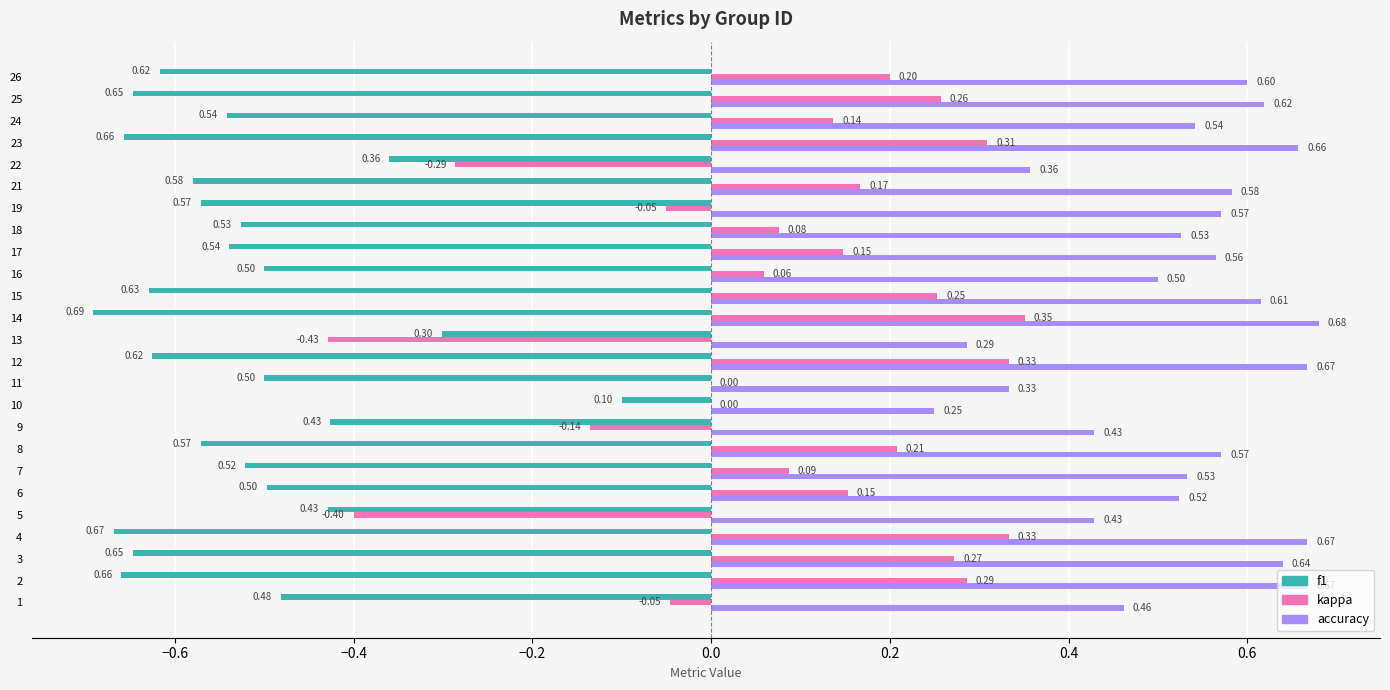

Where is f1 nearest to the value 0?

10